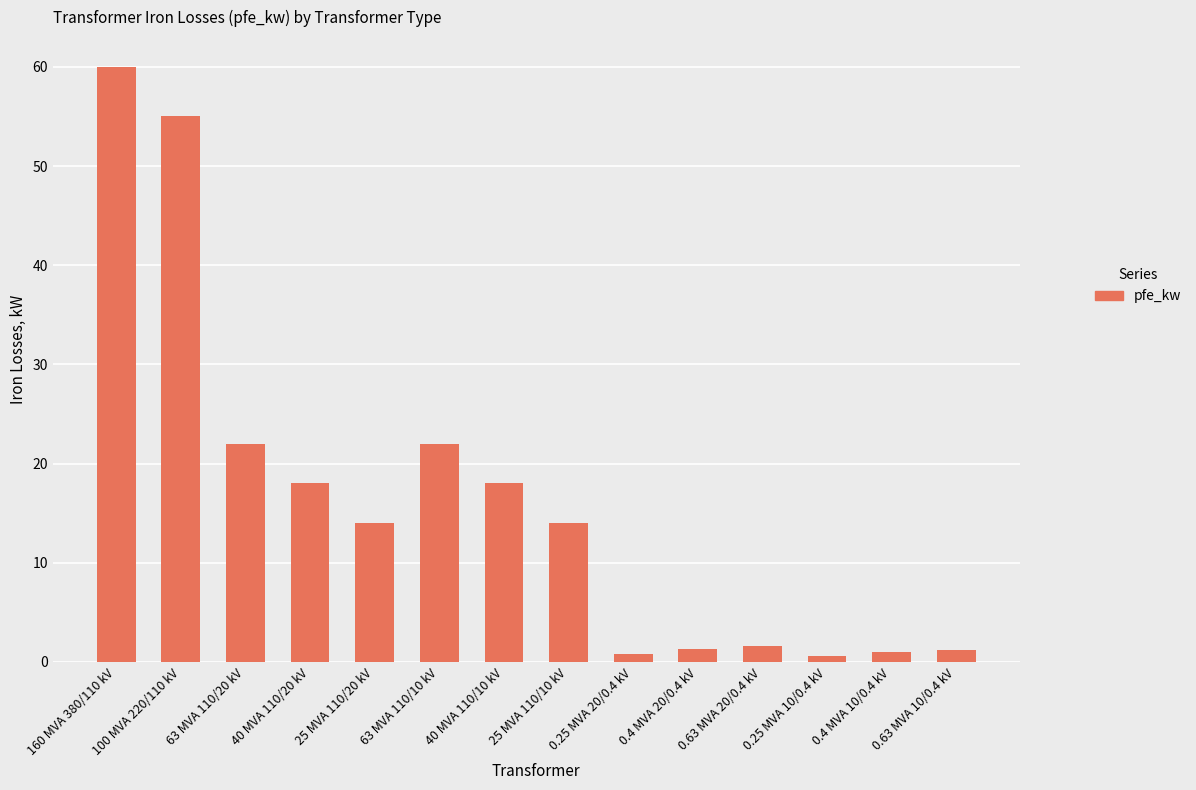

What is the label of the 5th bar from the left?

25 MVA 110/20 kV